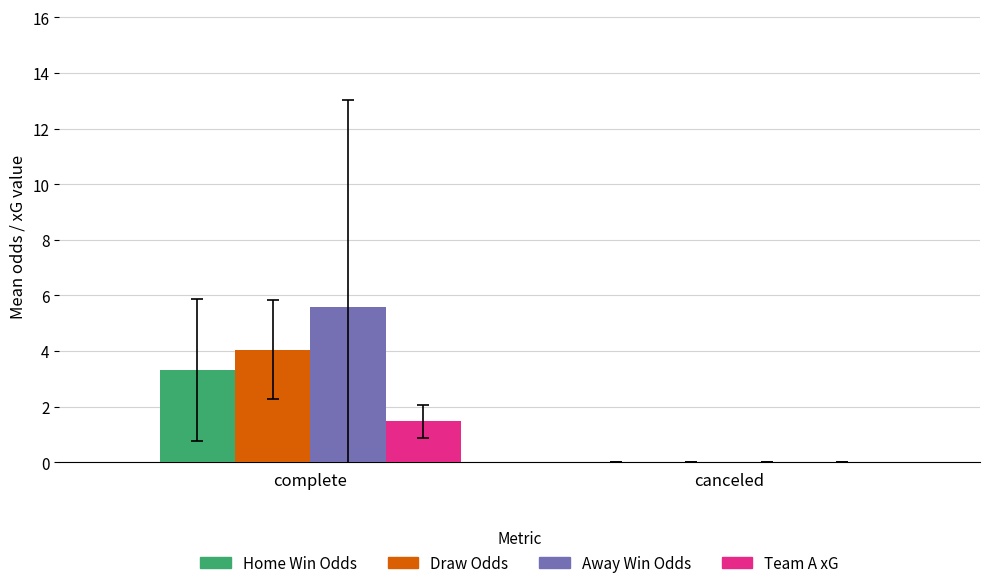

Which series changed the most between complete and canceled?

Away Win Odds